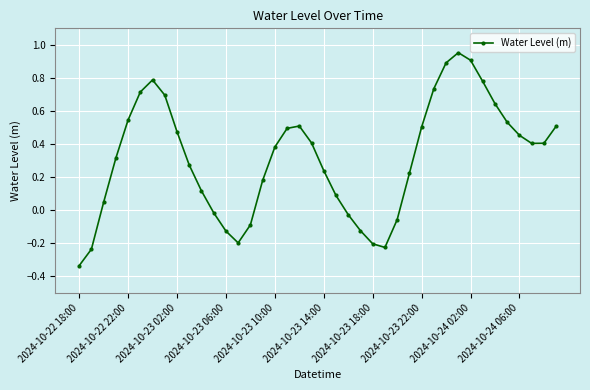

What is the difference between the maximum and second lowest values?

1.2